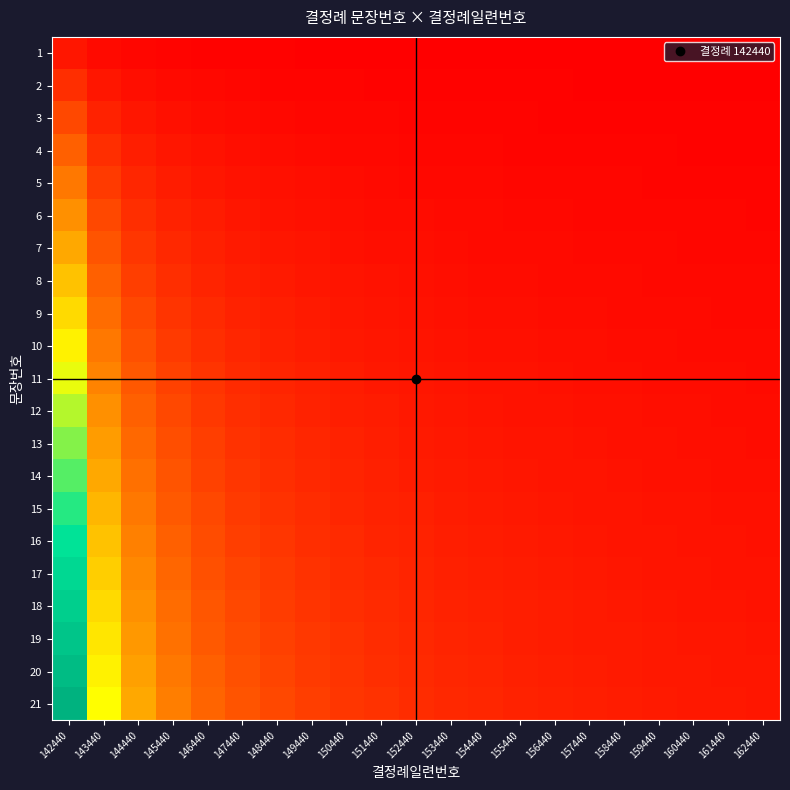

Reading left to right, extract all data points from this chart.

1: 142440=0.0	143440=0.0	144440=0.0	145440=0.0	146440=0.0	147440=0.0	148440=0.0	149440=0.0	150440=0.0	151440=0.0	152440=0.0	153440=0.0	154440=0.0	155440=0.0	156440=0.0	157440=0.0	158440=0.0	159440=0.0	160440=0.0	161440=0.0	162440=0.0
2: 142440=0.1	143440=0.0	144440=0.0	145440=0.0	146440=0.0	147440=0.0	148440=0.0	149440=0.0	150440=0.0	151440=0.0	152440=0.0	153440=0.0	154440=0.0	155440=0.0	156440=0.0	157440=0.0	158440=0.0	159440=0.0	160440=0.0	161440=0.0	162440=0.0
3: 142440=0.1	143440=0.1	144440=0.0	145440=0.0	146440=0.0	147440=0.0	148440=0.0	149440=0.0	150440=0.0	151440=0.0	152440=0.0	153440=0.0	154440=0.0	155440=0.0	156440=0.0	157440=0.0	158440=0.0	159440=0.0	160440=0.0	161440=0.0	162440=0.0
4: 142440=0.2	143440=0.1	144440=0.1	145440=0.0	146440=0.0	147440=0.0	148440=0.0	149440=0.0	150440=0.0	151440=0.0	152440=0.0	153440=0.0	154440=0.0	155440=0.0	156440=0.0	157440=0.0	158440=0.0	159440=0.0	160440=0.0	161440=0.0	162440=0.0
5: 142440=0.2	143440=0.1	144440=0.1	145440=0.1	146440=0.0	147440=0.0	148440=0.0	149440=0.0	150440=0.0	151440=0.0	152440=0.0	153440=0.0	154440=0.0	155440=0.0	156440=0.0	157440=0.0	158440=0.0	159440=0.0	160440=0.0	161440=0.0	162440=0.0
6: 142440=0.3	143440=0.1	144440=0.1	145440=0.1	146440=0.1	147440=0.0	148440=0.0	149440=0.0	150440=0.0	151440=0.0	152440=0.0	153440=0.0	154440=0.0	155440=0.0	156440=0.0	157440=0.0	158440=0.0	159440=0.0	160440=0.0	161440=0.0	162440=0.0
7: 142440=0.3	143440=0.2	144440=0.1	145440=0.1	146440=0.1	147440=0.1	148440=0.0	149440=0.0	150440=0.0	151440=0.0	152440=0.0	153440=0.0	154440=0.0	155440=0.0	156440=0.0	157440=0.0	158440=0.0	159440=0.0	160440=0.0	161440=0.0	162440=0.0
8: 142440=0.4	143440=0.2	144440=0.1	145440=0.1	146440=0.1	147440=0.1	148440=0.1	149440=0.0	150440=0.0	151440=0.0	152440=0.0	153440=0.0	154440=0.0	155440=0.0	156440=0.0	157440=0.0	158440=0.0	159440=0.0	160440=0.0	161440=0.0	162440=0.0
9: 142440=0.4	143440=0.2	144440=0.1	145440=0.1	146440=0.1	147440=0.1	148440=0.1	149440=0.1	150440=0.0	151440=0.0	152440=0.0	153440=0.0	154440=0.0	155440=0.0	156440=0.0	157440=0.0	158440=0.0	159440=0.0	160440=0.0	161440=0.0	162440=0.0
10: 142440=0.5	143440=0.2	144440=0.2	145440=0.1	146440=0.1	147440=0.1	148440=0.1	149440=0.1	150440=0.1	151440=0.0	152440=0.0	153440=0.0	154440=0.0	155440=0.0	156440=0.0	157440=0.0	158440=0.0	159440=0.0	160440=0.0	161440=0.0	162440=0.0
11: 142440=0.5	143440=0.3	144440=0.2	145440=0.1	146440=0.1	147440=0.1	148440=0.1	149440=0.1	150440=0.1	151440=0.1	152440=0.0	153440=0.0	154440=0.0	155440=0.0	156440=0.0	157440=0.0	158440=0.0	159440=0.0	160440=0.0	161440=0.0	162440=0.0
12: 142440=0.6	143440=0.3	144440=0.2	145440=0.1	146440=0.1	147440=0.1	148440=0.1	149440=0.1	150440=0.1	151440=0.1	152440=0.0	153440=0.0	154440=0.0	155440=0.0	156440=0.0	157440=0.0	158440=0.0	159440=0.0	160440=0.0	161440=0.0	162440=0.0
13: 142440=0.6	143440=0.3	144440=0.2	145440=0.2	146440=0.1	147440=0.1	148440=0.1	149440=0.1	150440=0.1	151440=0.1	152440=0.1	153440=0.0	154440=0.0	155440=0.0	156440=0.0	157440=0.0	158440=0.0	159440=0.0	160440=0.0	161440=0.0	162440=0.0
14: 142440=0.7	143440=0.3	144440=0.2	145440=0.2	146440=0.1	147440=0.1	148440=0.1	149440=0.1	150440=0.1	151440=0.1	152440=0.1	153440=0.1	154440=0.0	155440=0.0	156440=0.0	157440=0.0	158440=0.0	159440=0.0	160440=0.0	161440=0.0	162440=0.0
15: 142440=0.7	143440=0.4	144440=0.2	145440=0.2	146440=0.1	147440=0.1	148440=0.1	149440=0.1	150440=0.1	151440=0.1	152440=0.1	153440=0.1	154440=0.1	155440=0.0	156440=0.0	157440=0.0	158440=0.0	159440=0.0	160440=0.0	161440=0.0	162440=0.0
16: 142440=0.8	143440=0.4	144440=0.3	145440=0.2	146440=0.2	147440=0.1	148440=0.1	149440=0.1	150440=0.1	151440=0.1	152440=0.1	153440=0.1	154440=0.1	155440=0.1	156440=0.0	157440=0.0	158440=0.0	159440=0.0	160440=0.0	161440=0.0	162440=0.0
17: 142440=0.8	143440=0.4	144440=0.3	145440=0.2	146440=0.2	147440=0.1	148440=0.1	149440=0.1	150440=0.1	151440=0.1	152440=0.1	153440=0.1	154440=0.1	155440=0.1	156440=0.1	157440=0.0	158440=0.0	159440=0.0	160440=0.0	161440=0.0	162440=0.0
18: 142440=0.9	143440=0.4	144440=0.3	145440=0.2	146440=0.2	147440=0.1	148440=0.1	149440=0.1	150440=0.1	151440=0.1	152440=0.1	153440=0.1	154440=0.1	155440=0.1	156440=0.1	157440=0.1	158440=0.0	159440=0.0	160440=0.0	161440=0.0	162440=0.0
19: 142440=0.9	143440=0.5	144440=0.3	145440=0.2	146440=0.2	147440=0.1	148440=0.1	149440=0.1	150440=0.1	151440=0.1	152440=0.1	153440=0.1	154440=0.1	155440=0.1	156440=0.1	157440=0.1	158440=0.1	159440=0.0	160440=0.0	161440=0.0	162440=0.0
20: 142440=1.0	143440=0.5	144440=0.3	145440=0.2	146440=0.2	147440=0.2	148440=0.1	149440=0.1	150440=0.1	151440=0.1	152440=0.1	153440=0.1	154440=0.1	155440=0.1	156440=0.1	157440=0.1	158440=0.1	159440=0.1	160440=0.0	161440=0.0	162440=0.0
21: 142440=1.0	143440=0.5	144440=0.3	145440=0.2	146440=0.2	147440=0.2	148440=0.1	149440=0.1	150440=0.1	151440=0.1	152440=0.1	153440=0.1	154440=0.1	155440=0.1	156440=0.1	157440=0.1	158440=0.1	159440=0.1	160440=0.1	161440=0.0	162440=0.0